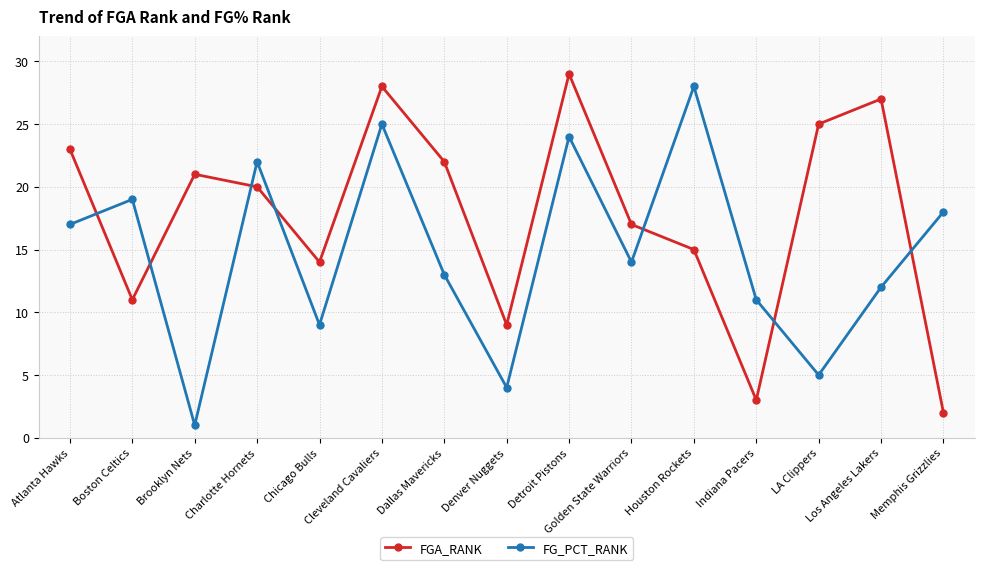

What is the average value of the FGA_RANK series?

18